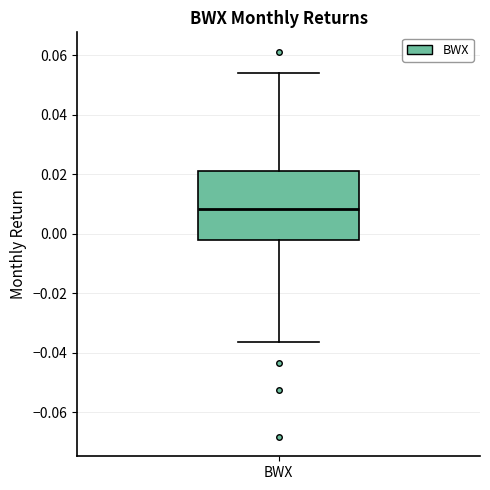

Transcribe this box plot: give where the median line is, the range the box spans, and where the two whiskers end, as read against the y-axis. The values are not printed on the chart, so give them approximately, as read against the axis.

median 0.008, box -0.002 to 0.022, whiskers -0.036 to 0.054